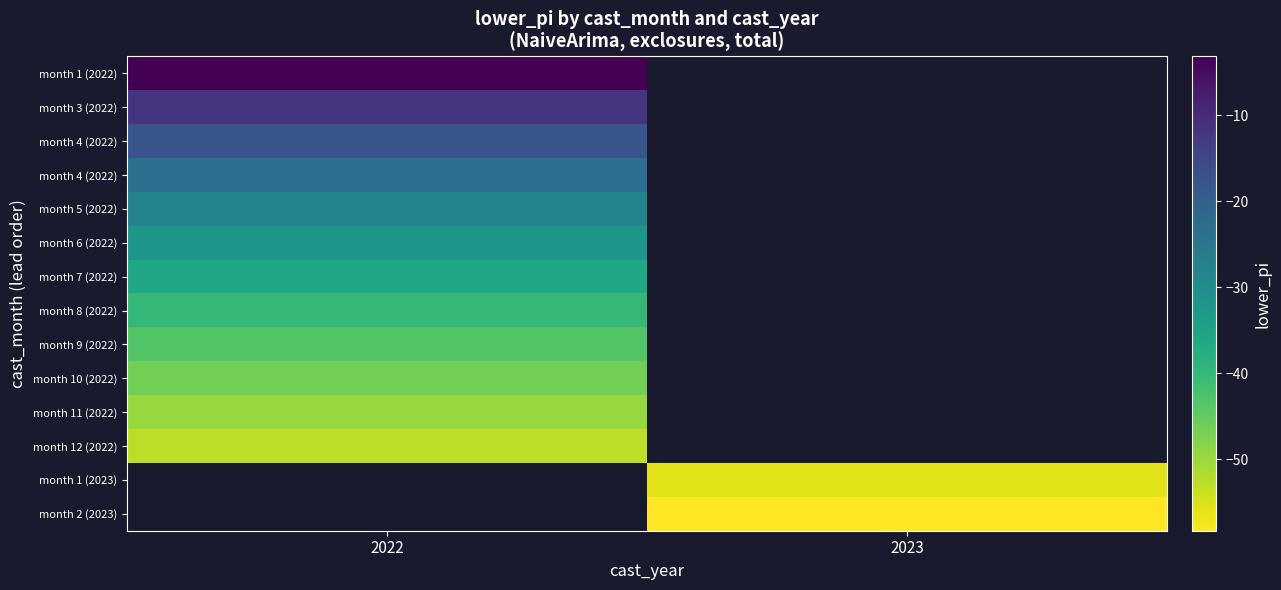

At which category does the chart reach its peak across all series?

2022